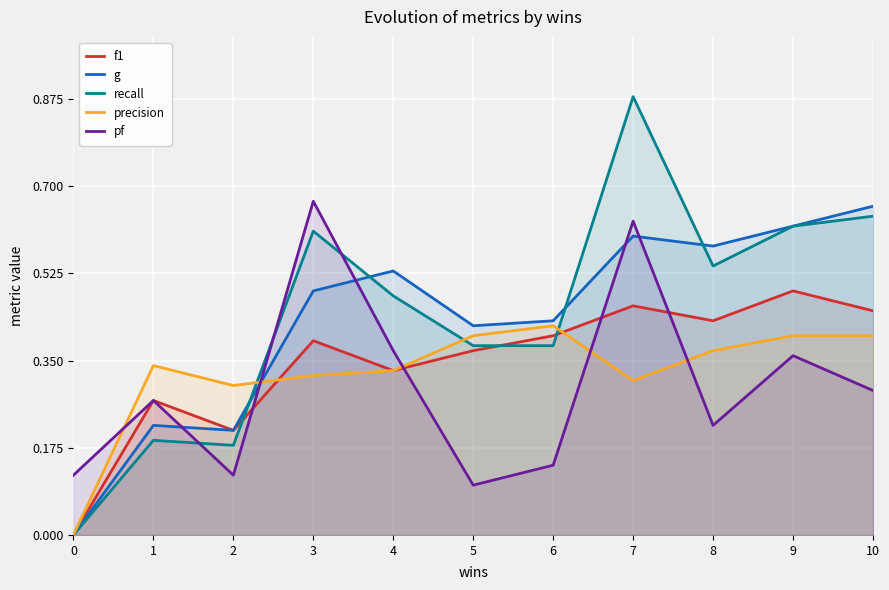

Between which two adjacent categories do f1 and precision first intersect?

2 and 3